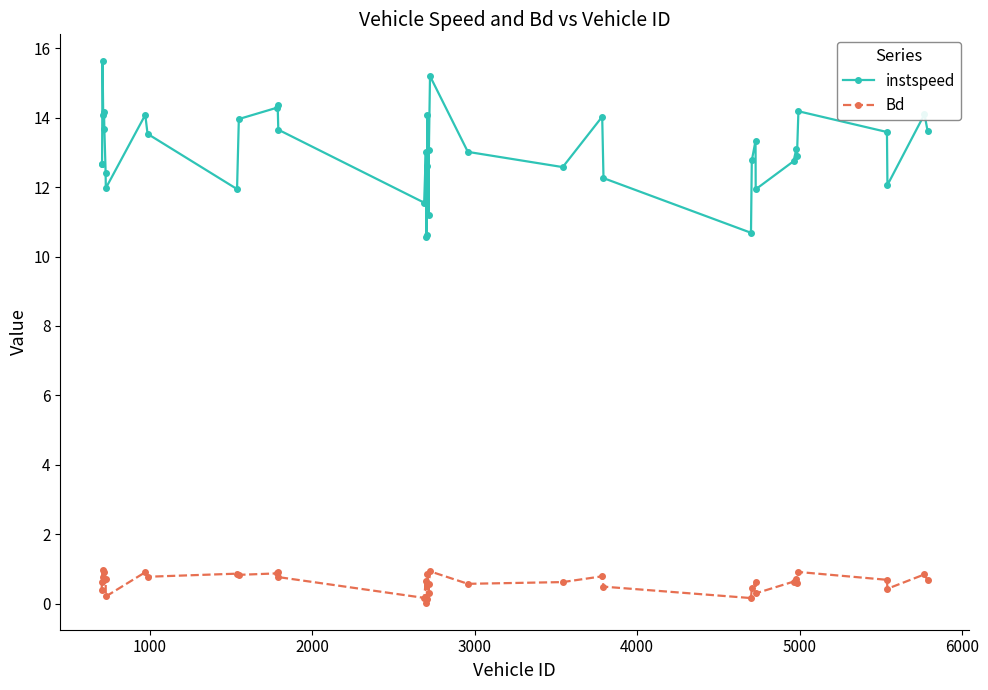

Count the number of data series in this chart.

2